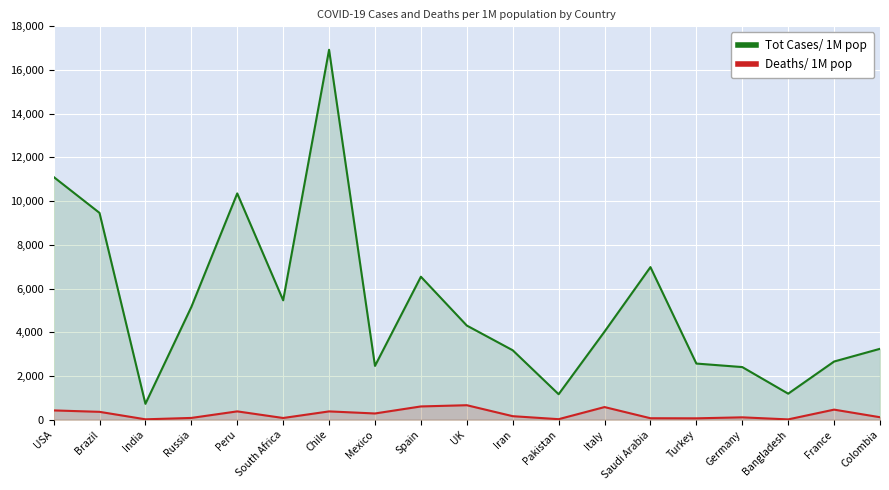

List the labels in order of Tot Cases/ 1M pop value, smallest first.

India, Pakistan, Bangladesh, Germany, Mexico, Turkey, France, Iran, Colombia, Italy, UK, Russia, South Africa, Spain, Saudi Arabia, Brazil, Peru, USA, Chile